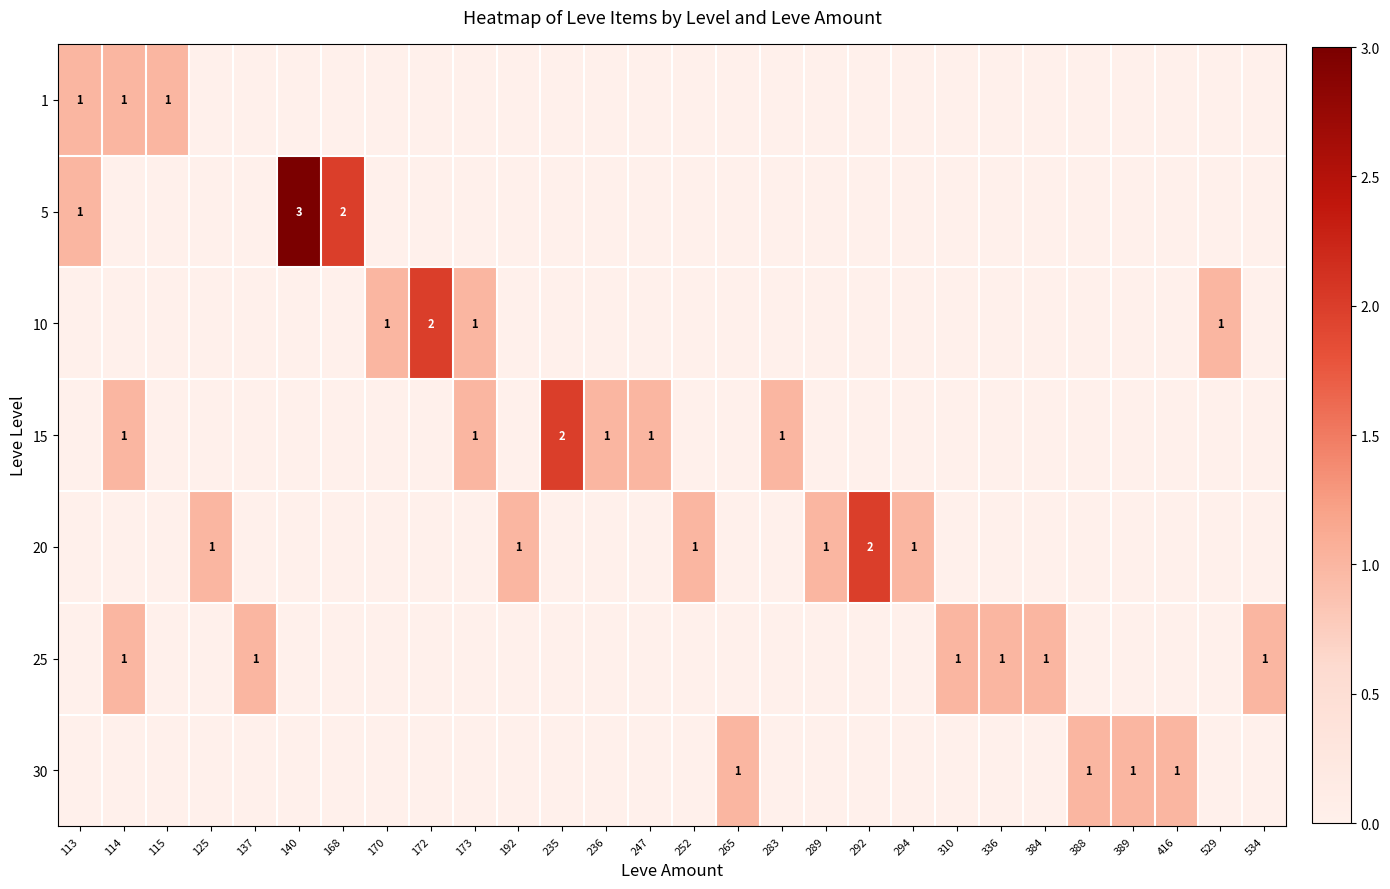

The value of 20 at 292 is 2. True or false?

True